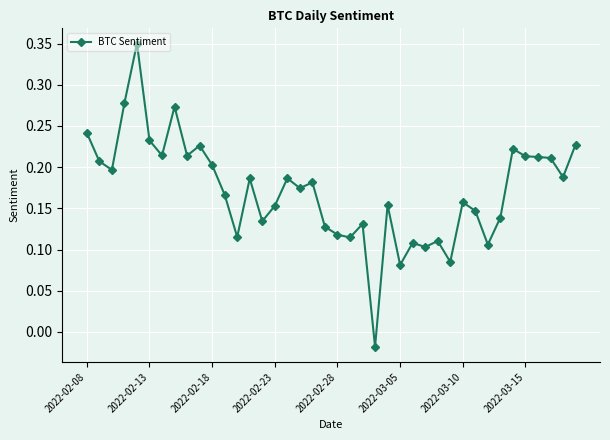

How many values are below 0?

1